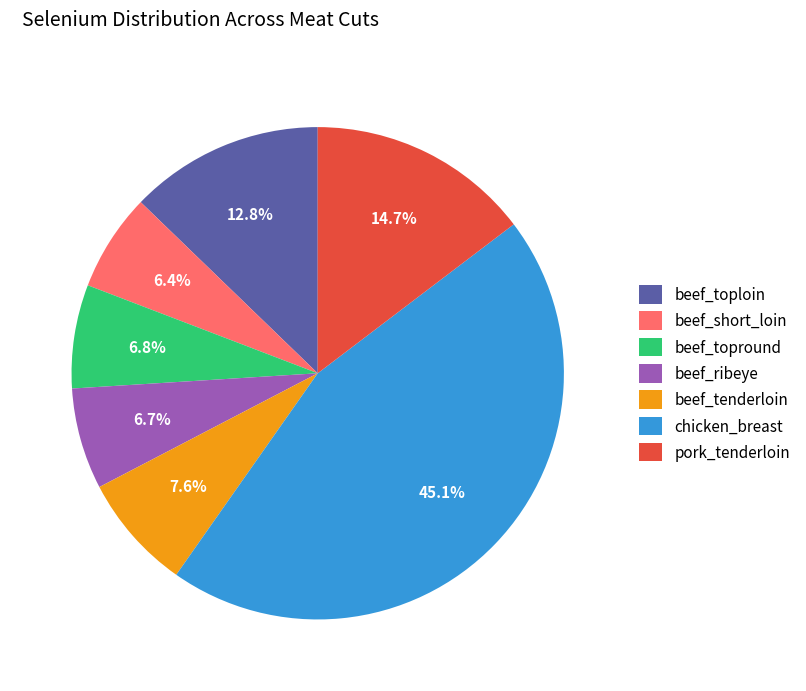

Is beef_toploin the majority of the pie?

No